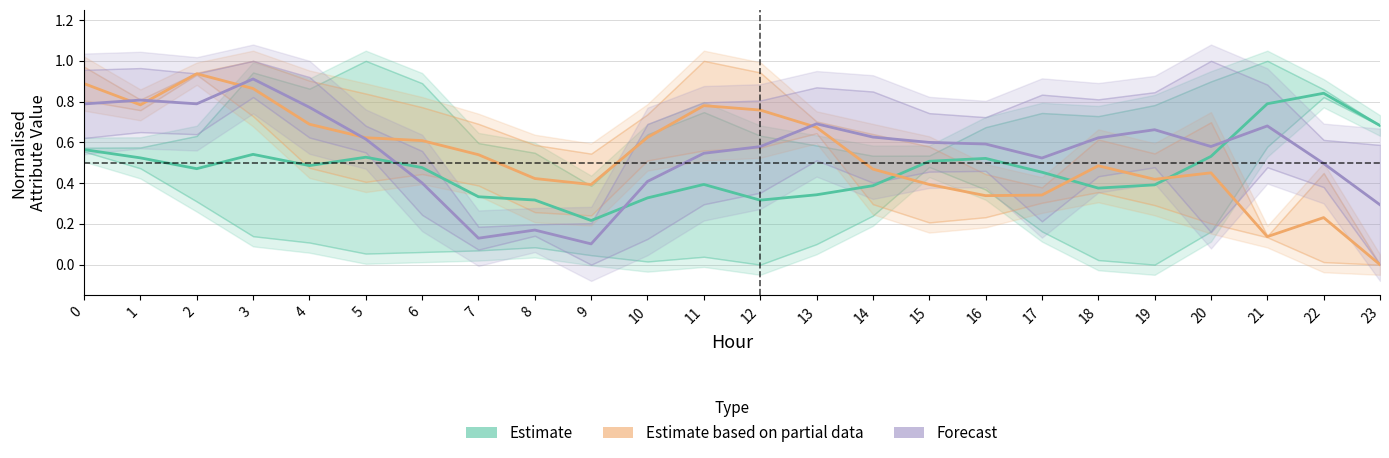

Reading left to right, list all the values displayed in this chart.

Estimate: 0.6	0.5	0.5	0.5	0.5	0.5	0.5	0.3	0.3	0.2	0.3	0.4	0.3	0.3	0.4	0.5	0.5	0.5	0.4	0.4	0.5	0.8	0.8	0.7
Estimate based on partial data: 0.9	0.8	0.9	0.9	0.7	0.6	0.6	0.5	0.4	0.4	0.6	0.8	0.8	0.7	0.5	0.4	0.3	0.3	0.5	0.4	0.5	0.1	0.2	0.0
Forecast: 0.8	0.8	0.8	0.9	0.8	0.6	0.4	0.1	0.2	0.1	0.4	0.5	0.6	0.7	0.6	0.6	0.6	0.5	0.6	0.7	0.6	0.7	0.5	0.3